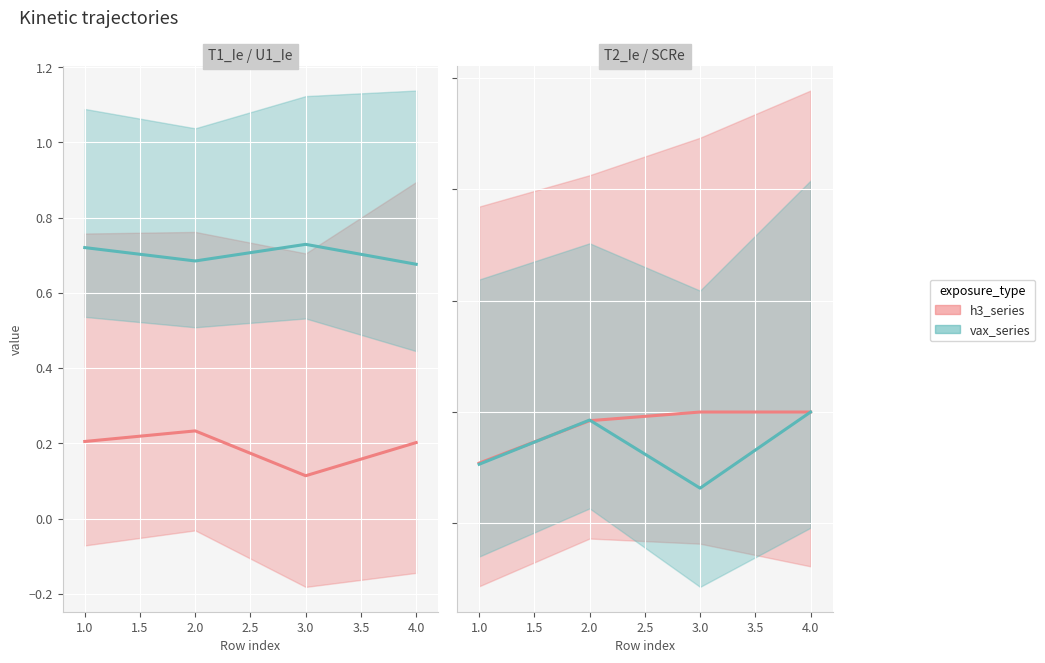

Which has a higher value, 2 or 1?

2